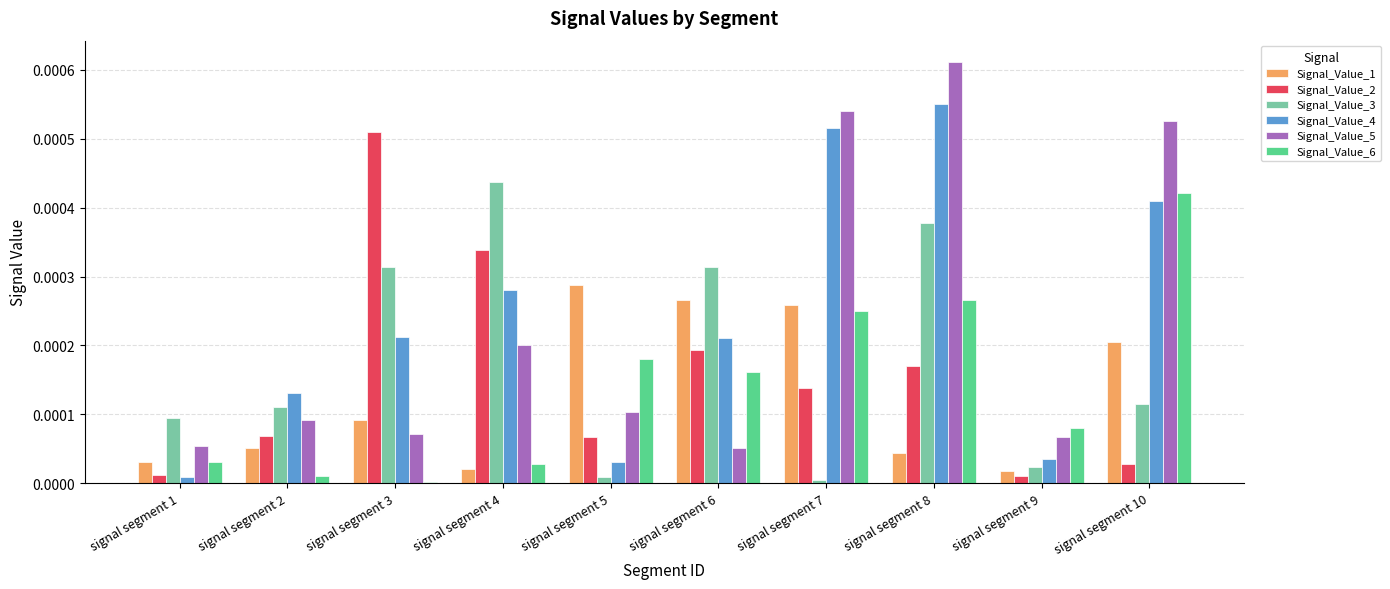

True or false: Signal_Value_5 has a value of 0.0 at signal segment 9.

True